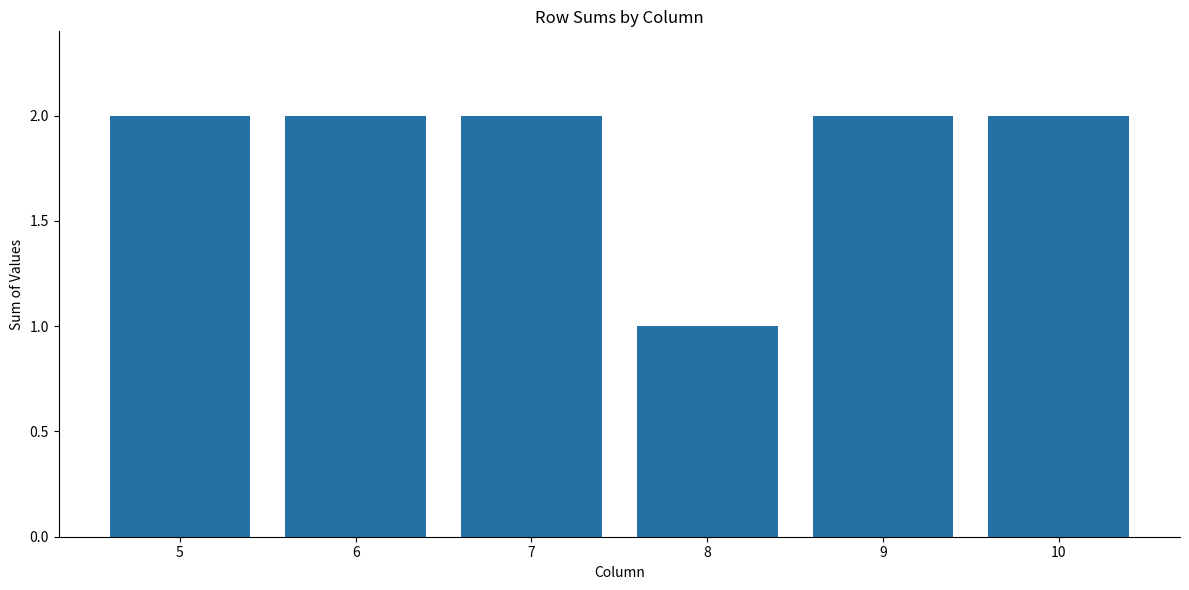

What is the change in value from 6 to 8?

-1